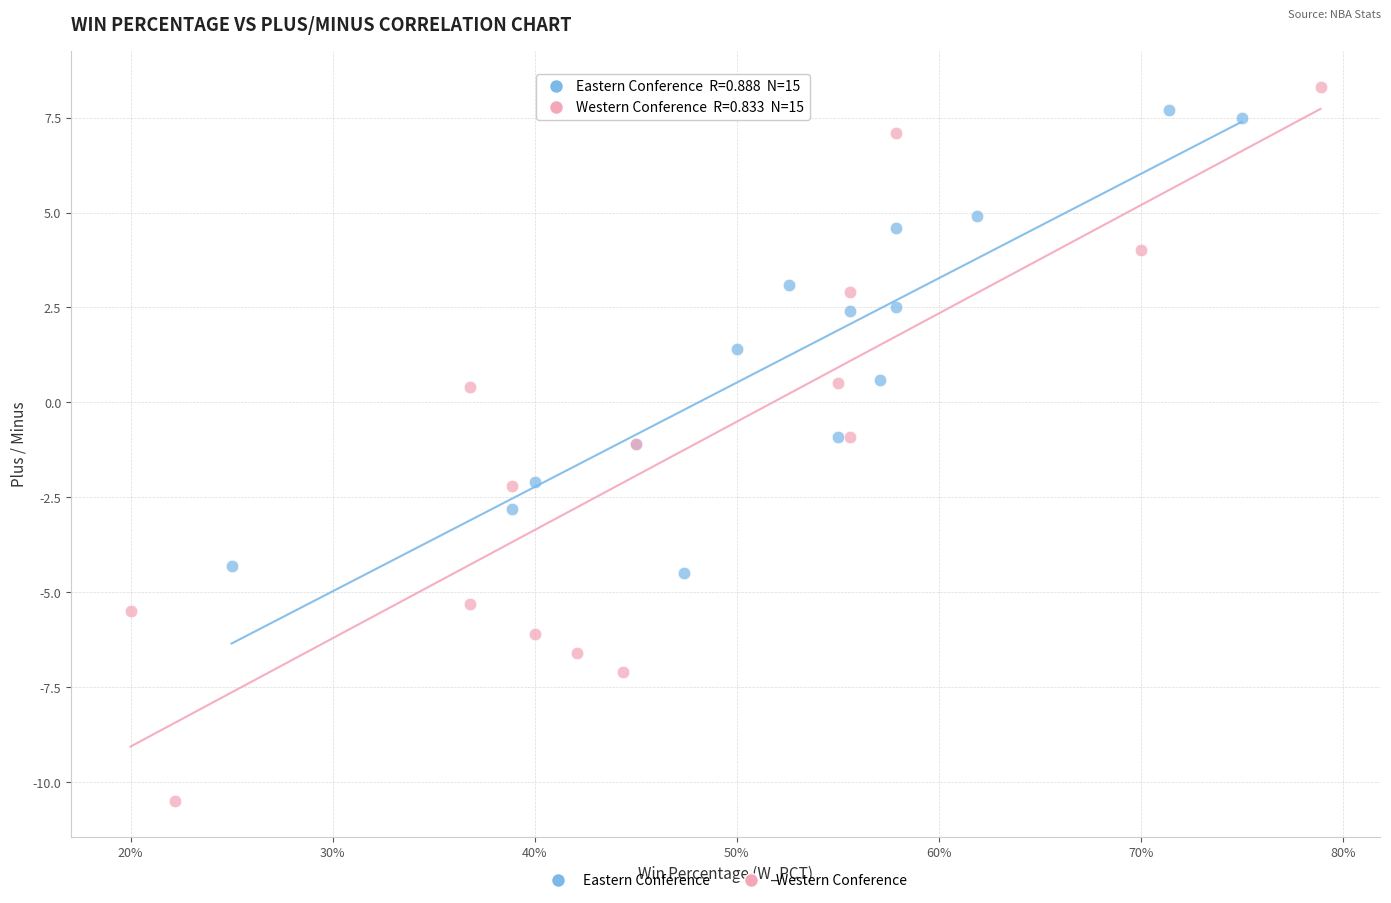

Which series has the largest Y range (max minus min)?

Western Conference